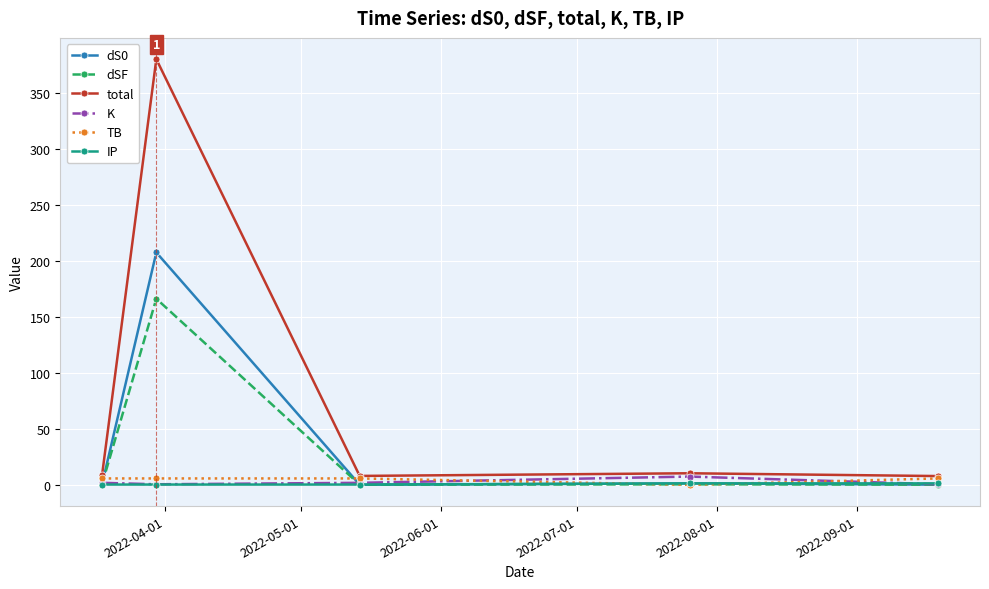

True or false: IP and total intersect in this chart.

False